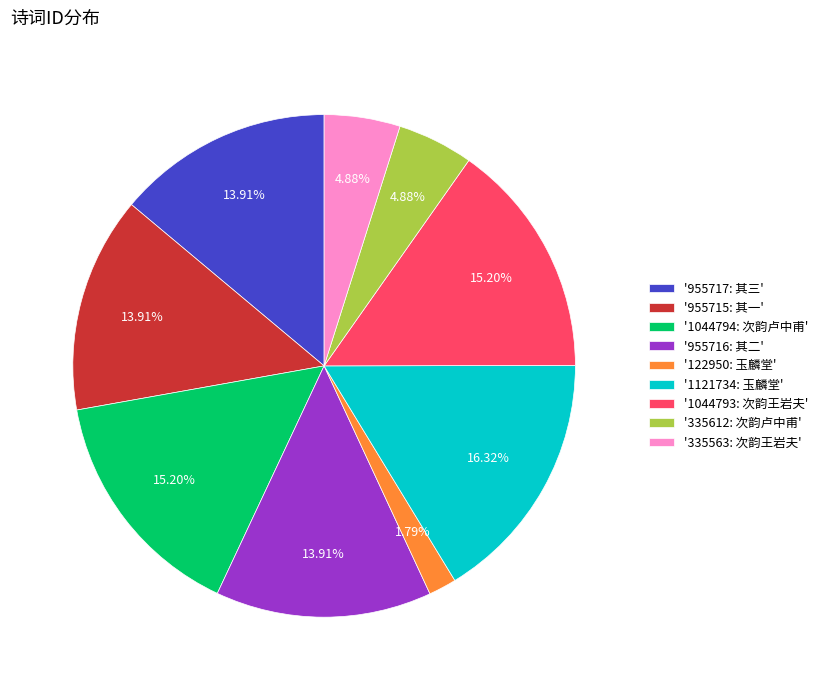

What is the ratio of the value at '335563: 次韵王岩夫' to the value at '122950: 玉麟堂'?

2.7